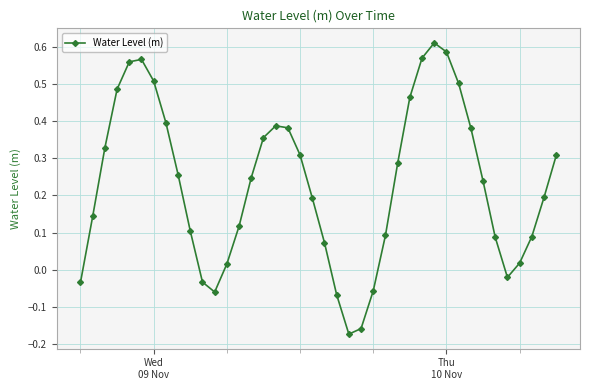

How many lines are shown in the chart?

1